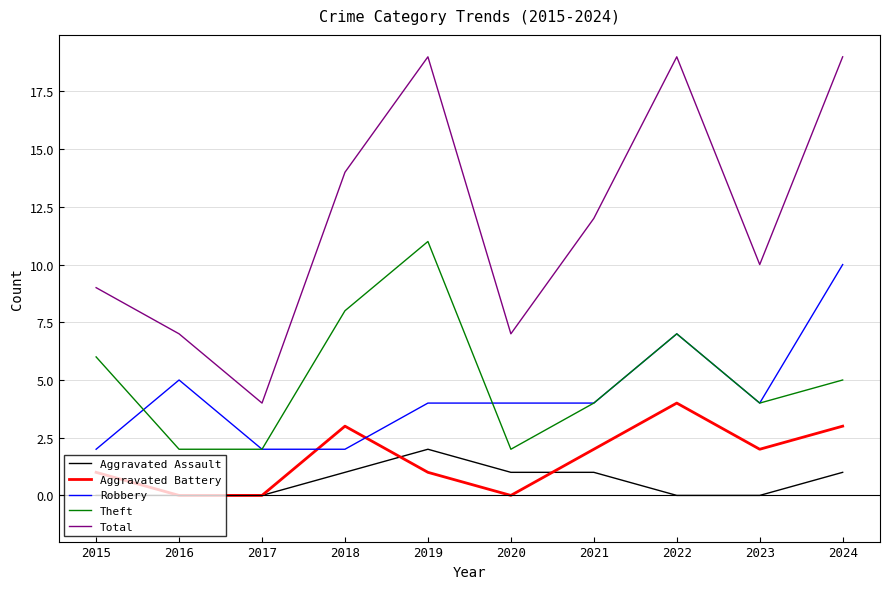

The Total series shows 4 at 2017. True or false?

True